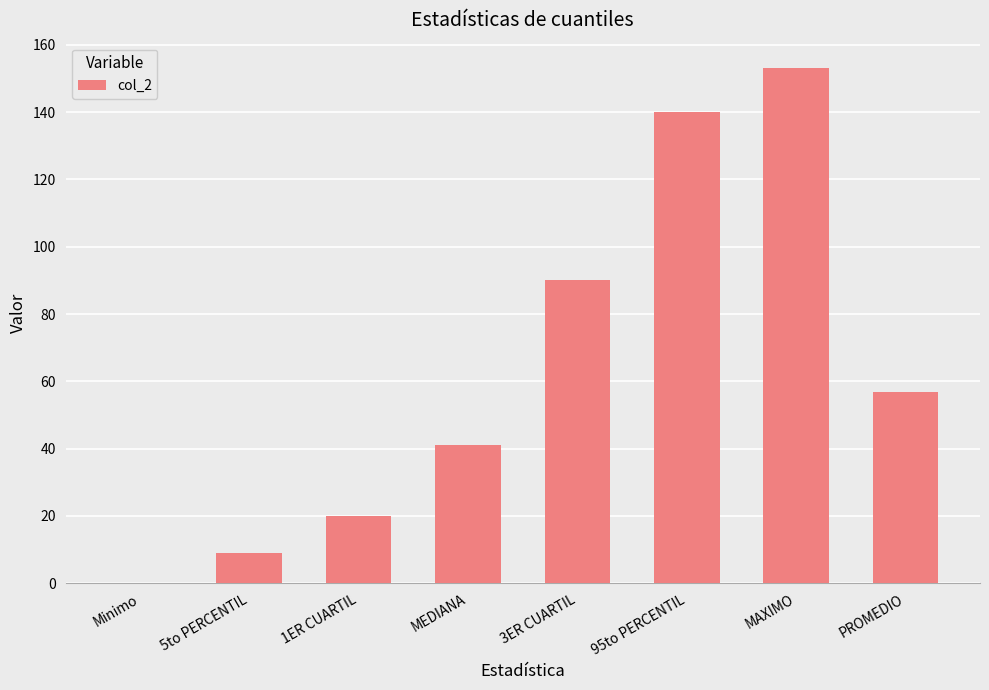

Are the bars grouped side by side (vs. stacked)?

No